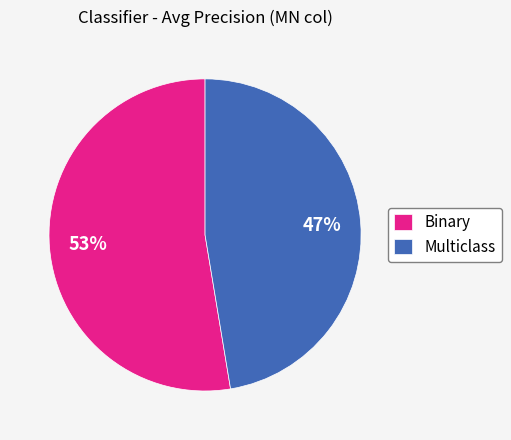

To the nearest percent, what percentage of the pie is Binary?

53%